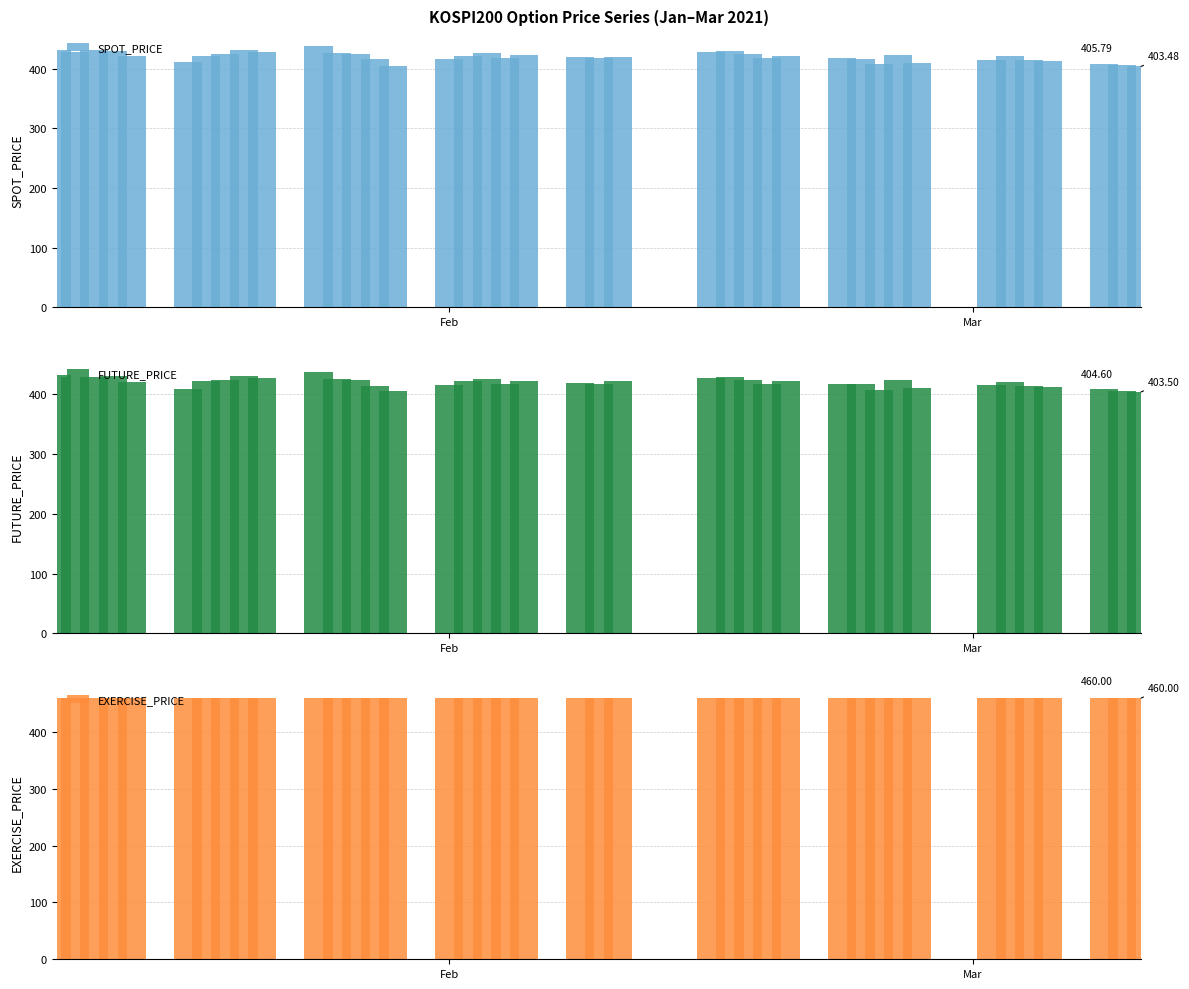

Reading right to left, list all the values displayed in this chart.

SPOT_PRICE: 403.5	405.8	408.3	412.0	414.2	420.3	414.8	409.9	422.5	407.2	415.8	416.9	420.9	417.4	424.2	429.2	427.0	419.6	417.9	418.9	423.3	418.3	425.2	421.0	415.4	404.6	416.4	423.7	426.7	437.3	427.1	430.3	424.0	421.4	410.5	420.4	429.9	430.4	427.9	431.1
FUTURE_PRICE: 403.5	404.6	408.2	411.8	413.4	419.4	415.0	409.9	422.9	407.4	416.3	416.9	421.4	417.4	423.4	428.0	426.6	421.2	417.1	418.5	422.5	417.1	425.3	422.1	415.3	404.4	414.1	422.9	424.9	436.6	426.8	429.7	423.6	422.6	409.1	419.4	430.1	428.8	427.7	432.6
EXERCISE_PRICE: 460.0	460.0	460.0	460.0	460.0	460.0	460.0	460.0	460.0	460.0	460.0	460.0	460.0	460.0	460.0	460.0	460.0	460.0	460.0	460.0	460.0	460.0	460.0	460.0	460.0	460.0	460.0	460.0	460.0	460.0	460.0	460.0	460.0	460.0	460.0	460.0	460.0	460.0	460.0	460.0